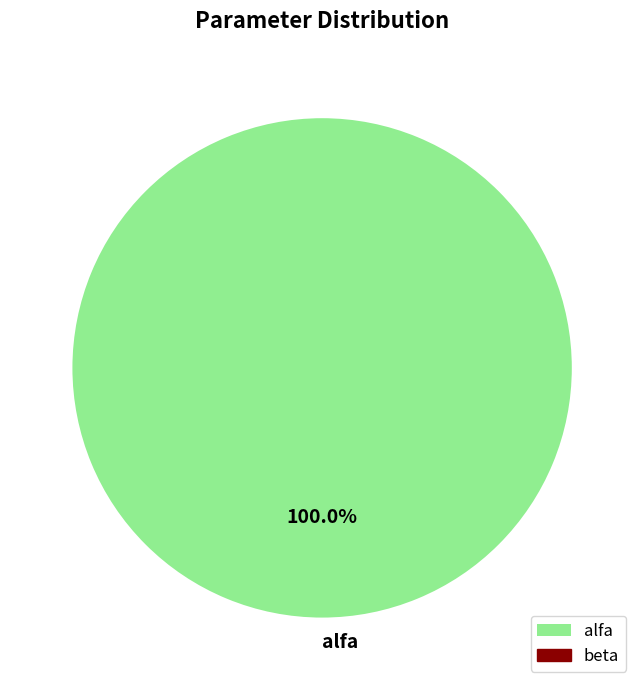

How many slices are in this pie chart?

1